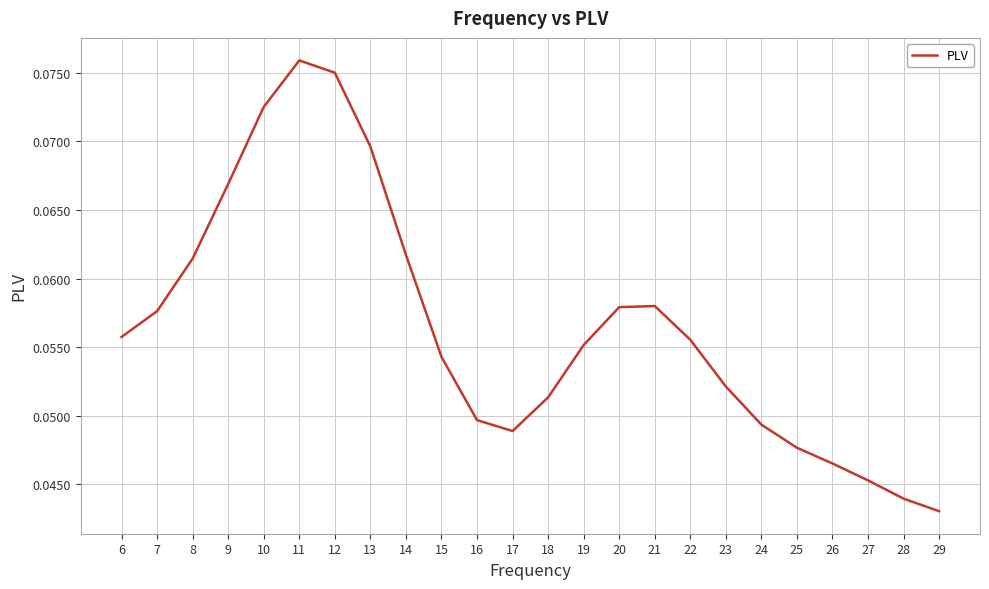

Which label corresponds to the smallest value in the chart?

29